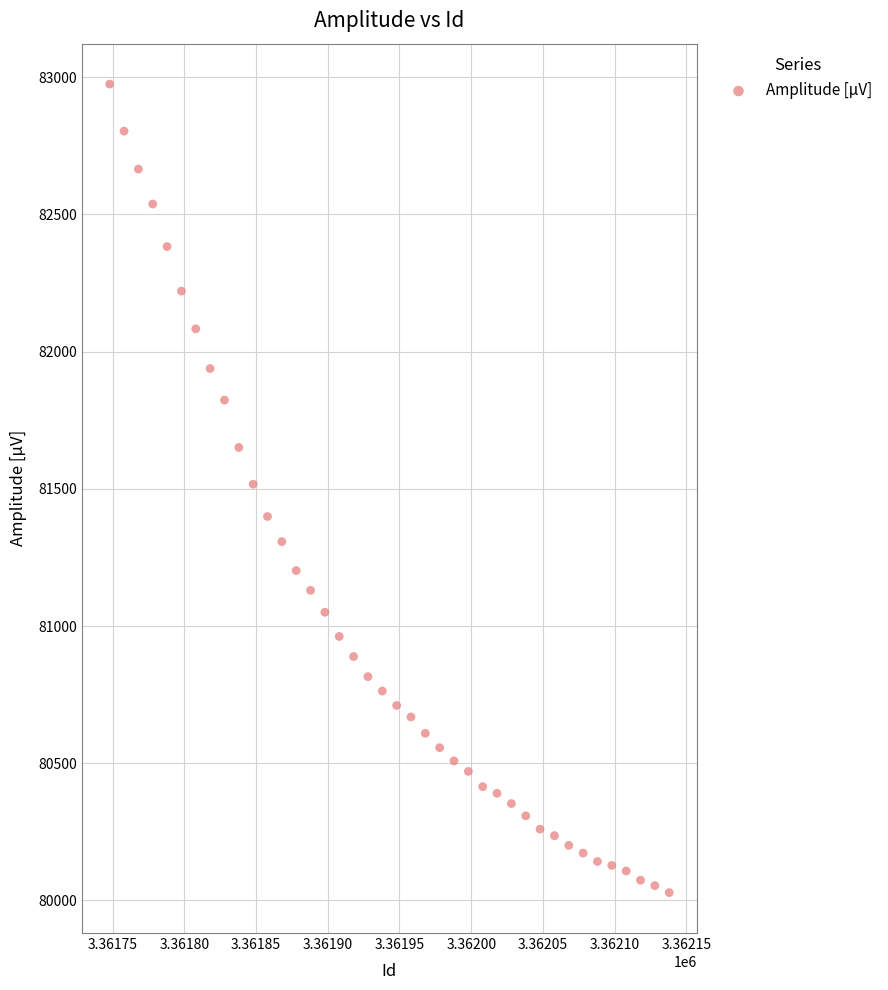

What is the range of X values (max minus min)?

390.0